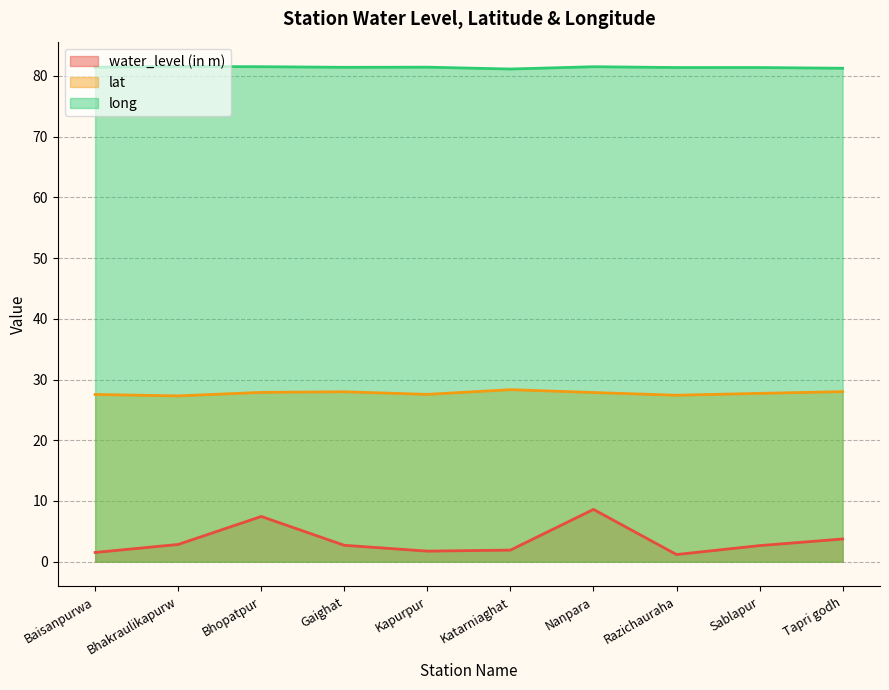

True or false: long and lat cross at least once.

False